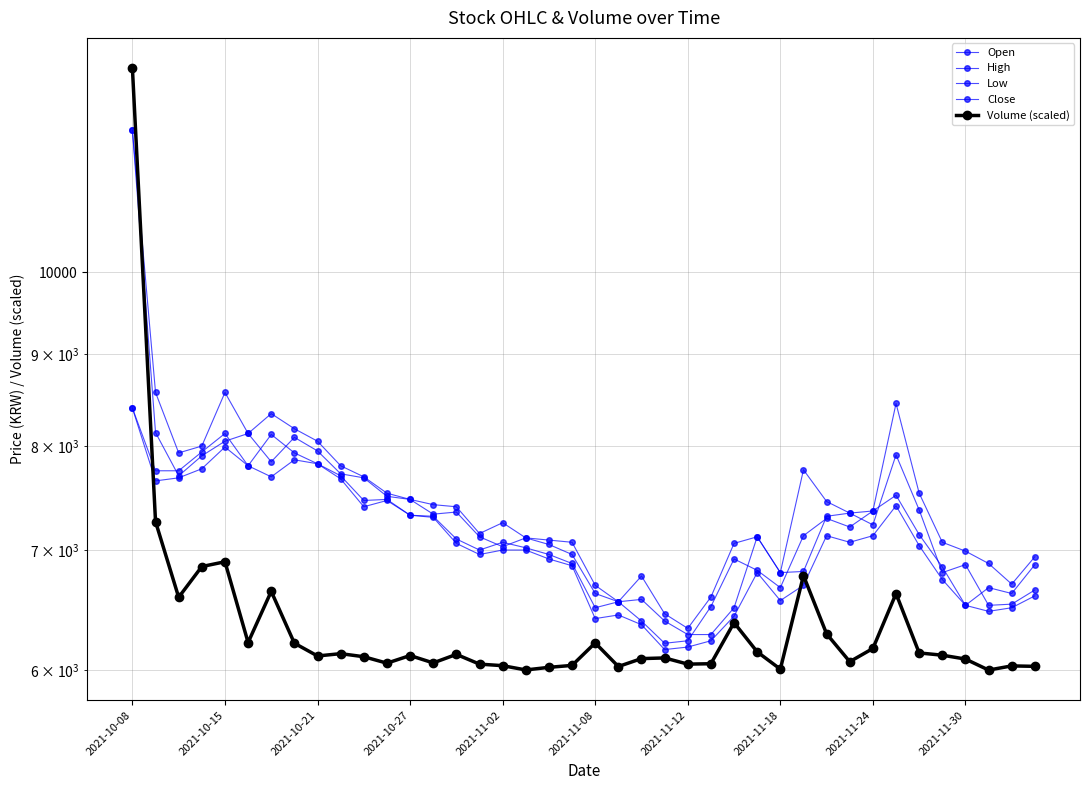

At which category does Open reach its first local peak?

2021-11-08